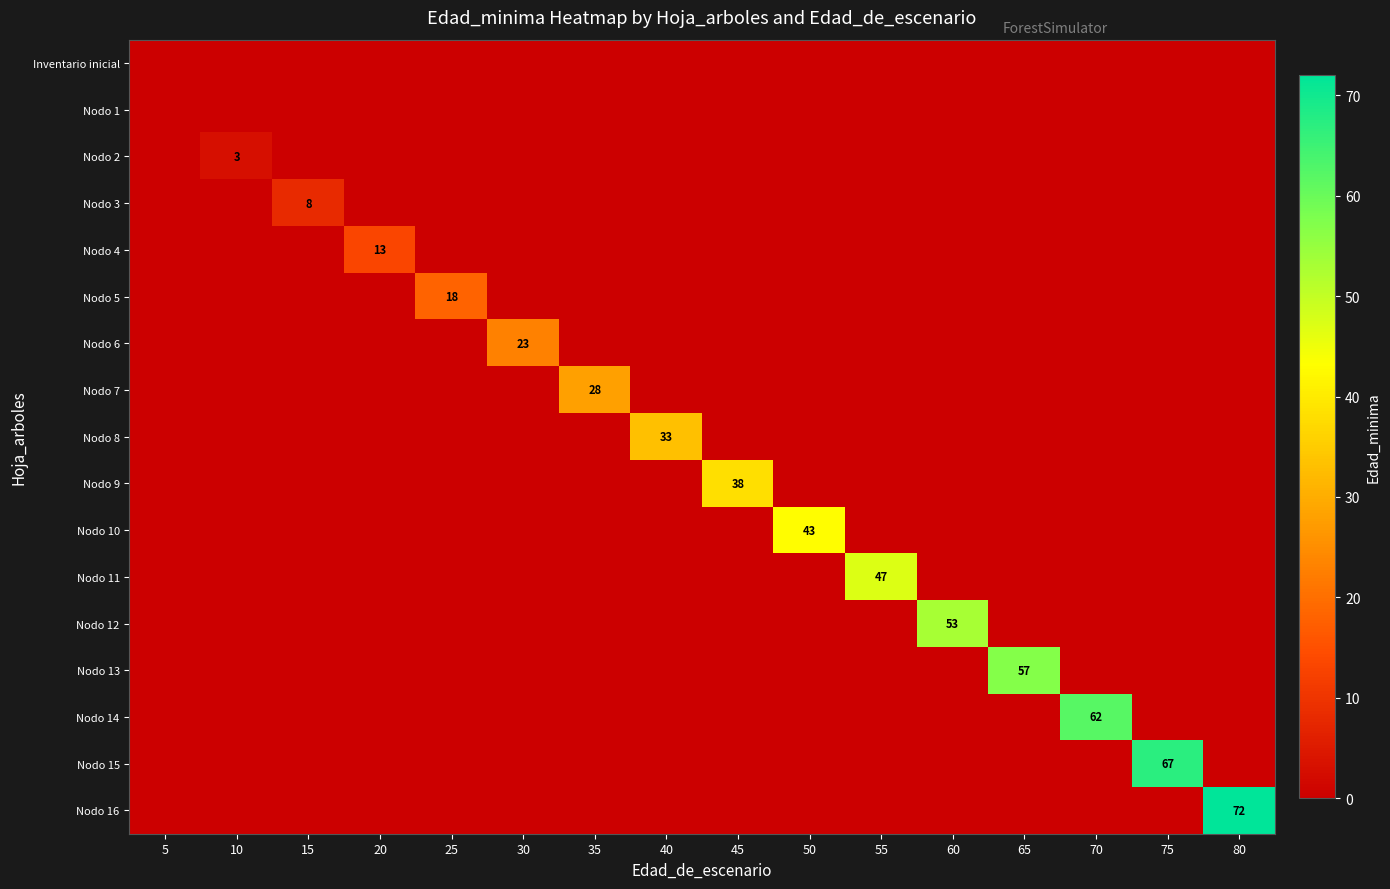

Is it true that Nodo 2 equals 1 at 10?

False